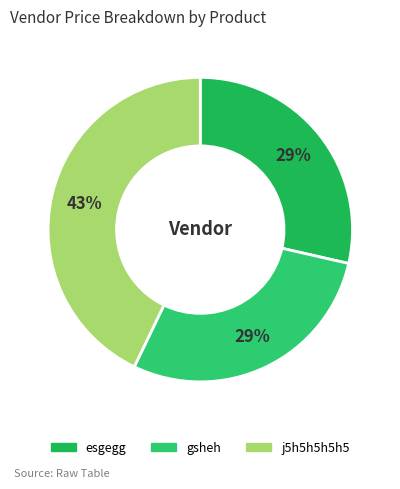

What percentage is the gsheh slice, to the nearest percent?

29%